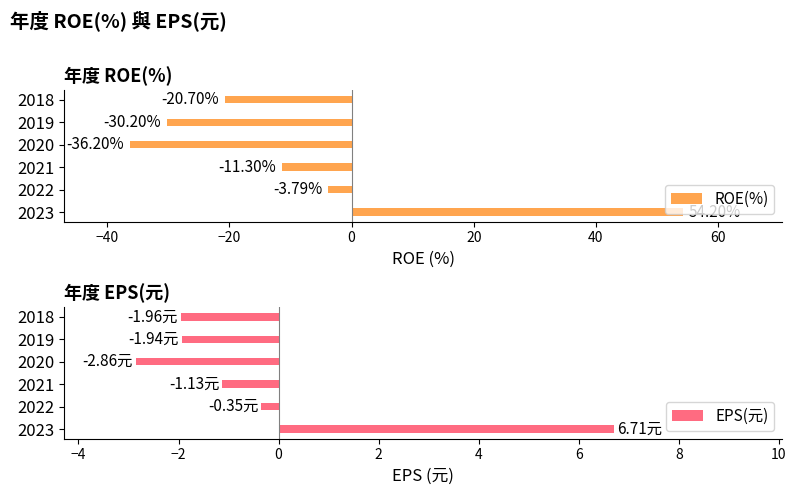

What is the minimum value shown in the chart?

-36.2